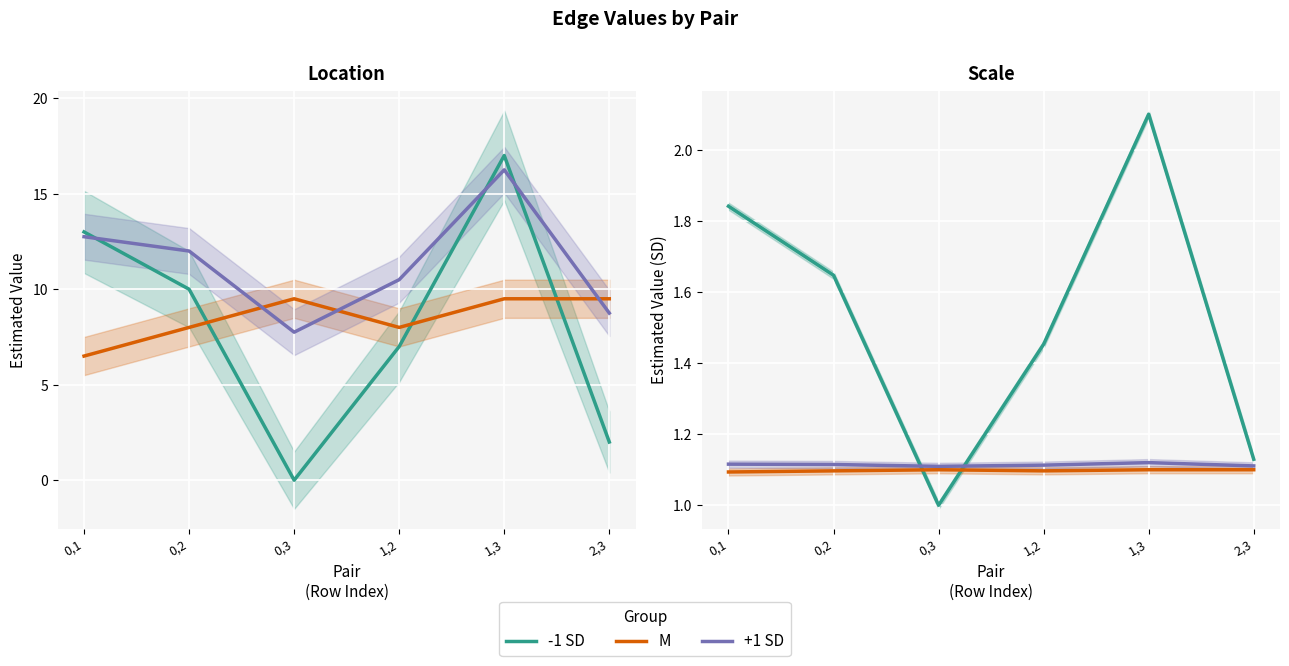

How many lines are shown in the chart?

3